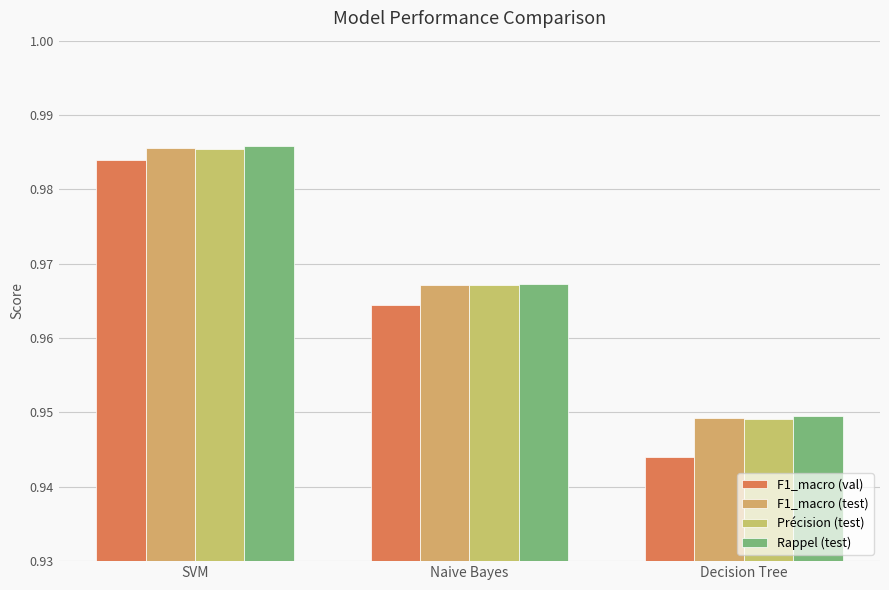

Between Decision Tree and SVM, which is larger?

SVM